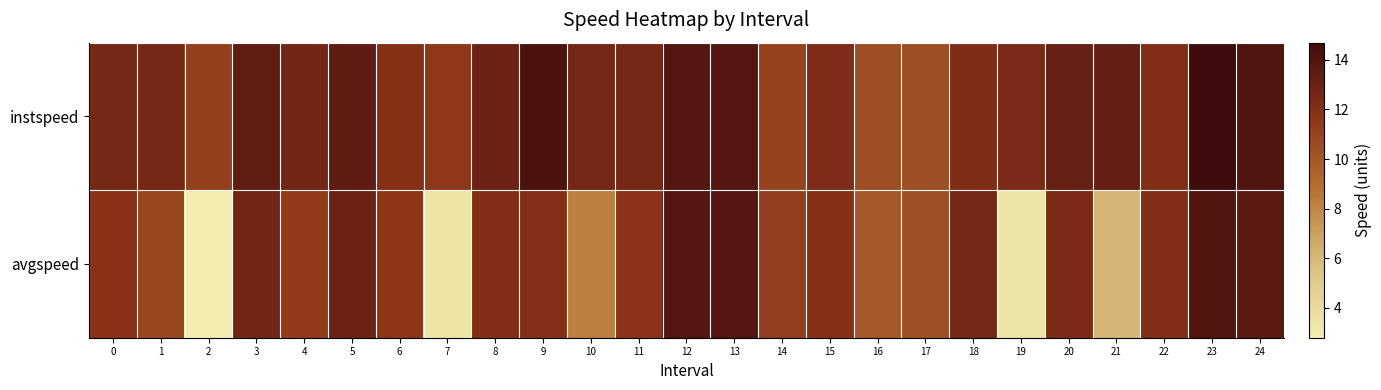

Reading right to left, list all the values displayed in this chart.

instspeed: 24=14.0	23=14.7	22=12.1	21=13.2	20=13.1	19=12.4	18=12.2	17=10.5	16=10.4	15=12.3	14=11.0	13=13.9	12=13.9	11=12.5	10=12.6	9=14.2	8=13.0	7=11.5	6=11.9	5=13.4	4=12.7	3=13.4	2=11.1	1=12.6	0=12.5
avgspeed: 24=13.6	23=14.0	22=12.1	21=6.2	20=12.4	19=3.3	18=12.6	17=10.4	16=9.9	15=11.9	14=11.2	13=13.9	12=13.9	11=11.7	10=8.3	9=12.0	8=12.0	7=3.4	6=11.6	5=12.9	4=11.4	3=12.7	2=2.8	1=10.8	0=11.8